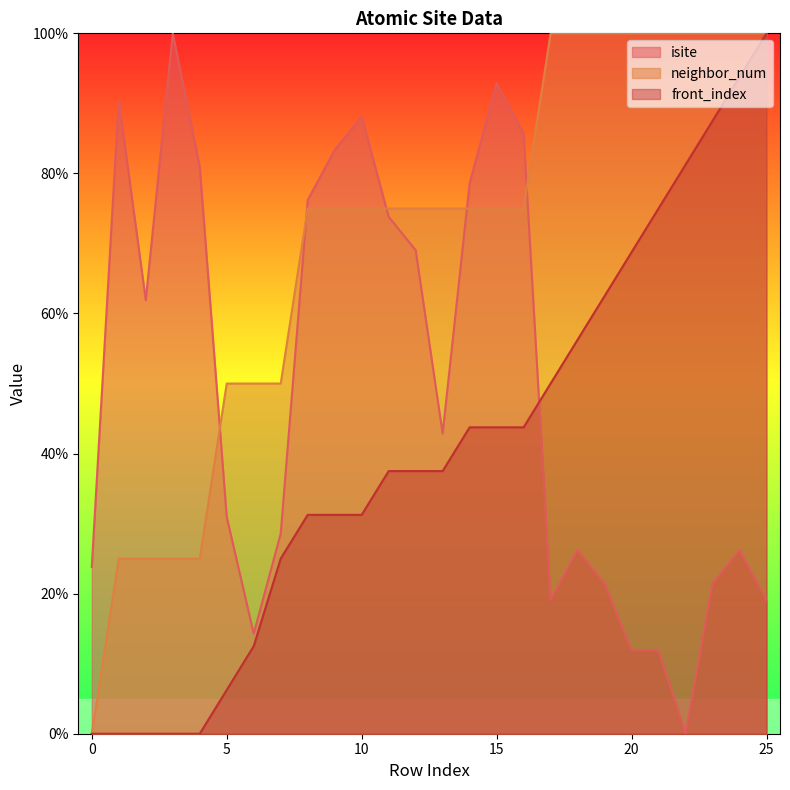

How many data points in neighbor_num are less than 75?

8